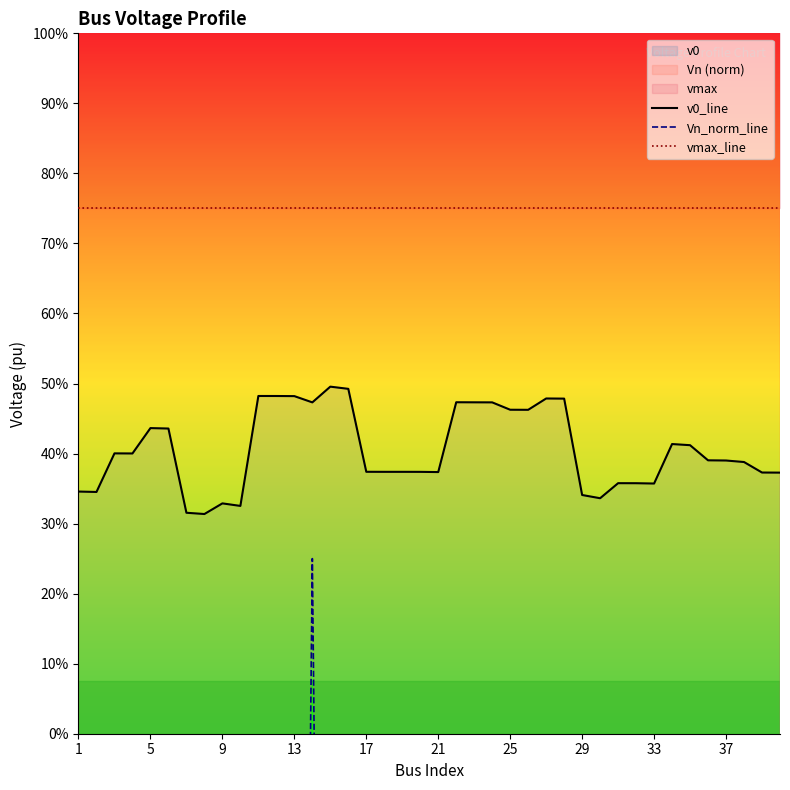

What is the total value across all series at 29?

2.6